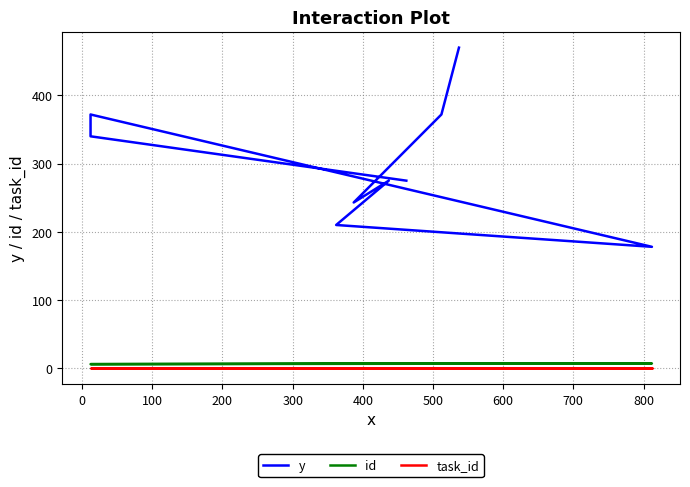

Count the number of categories in the chart.

9